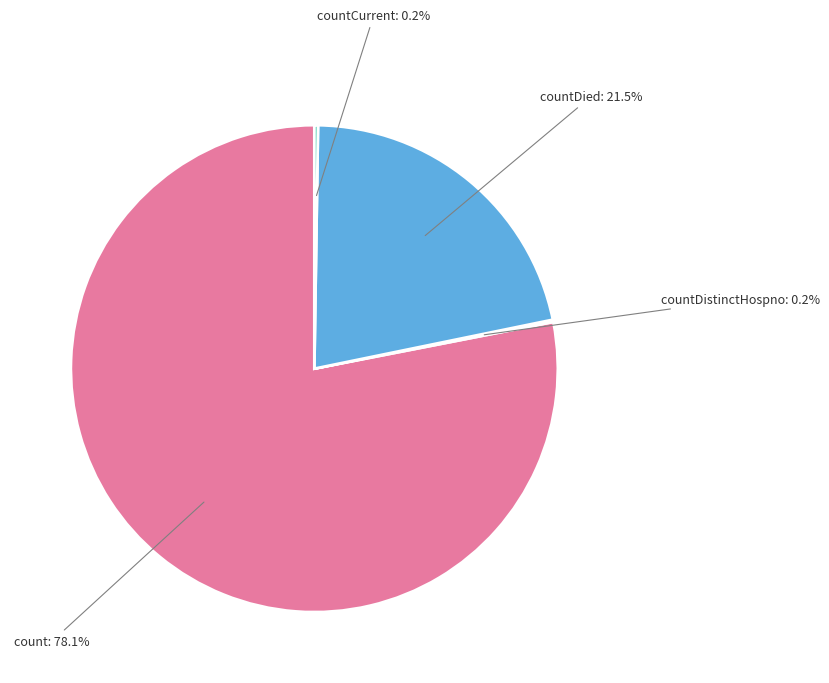

Which has a higher value, count or countDied?

count